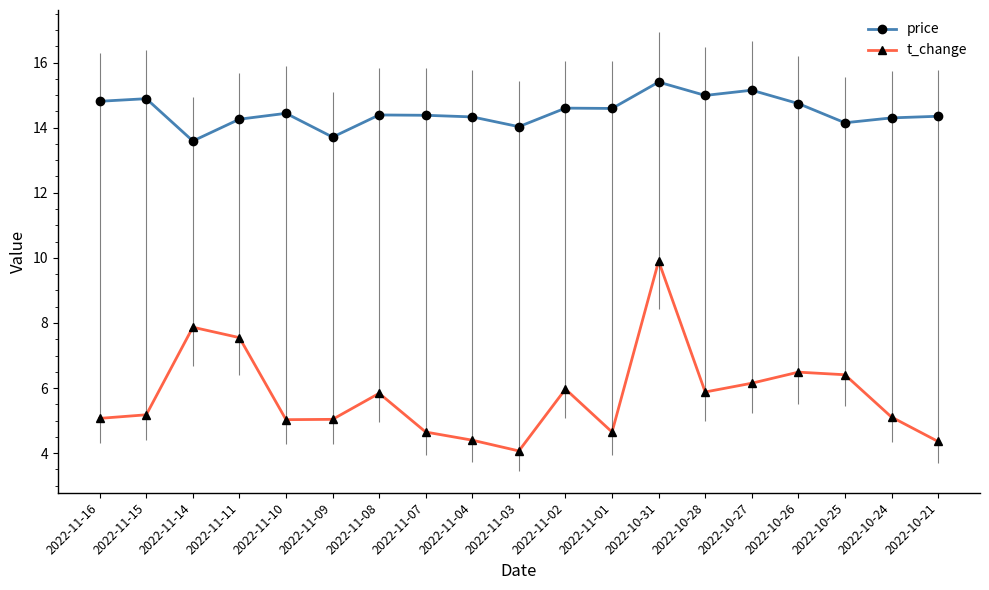

True or false: t_change and price intersect in this chart.

False